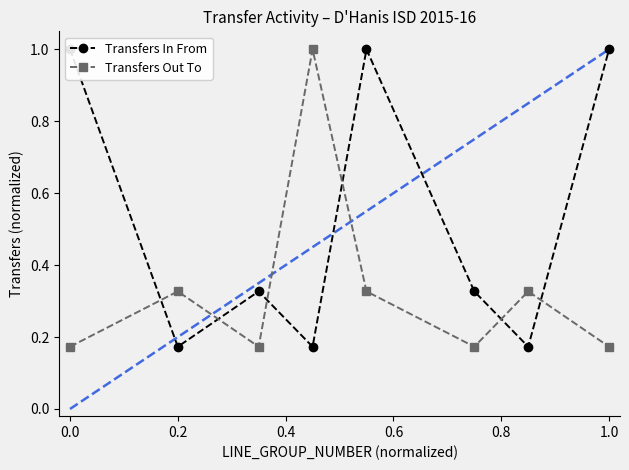

How many categories are shown in the chart?

8